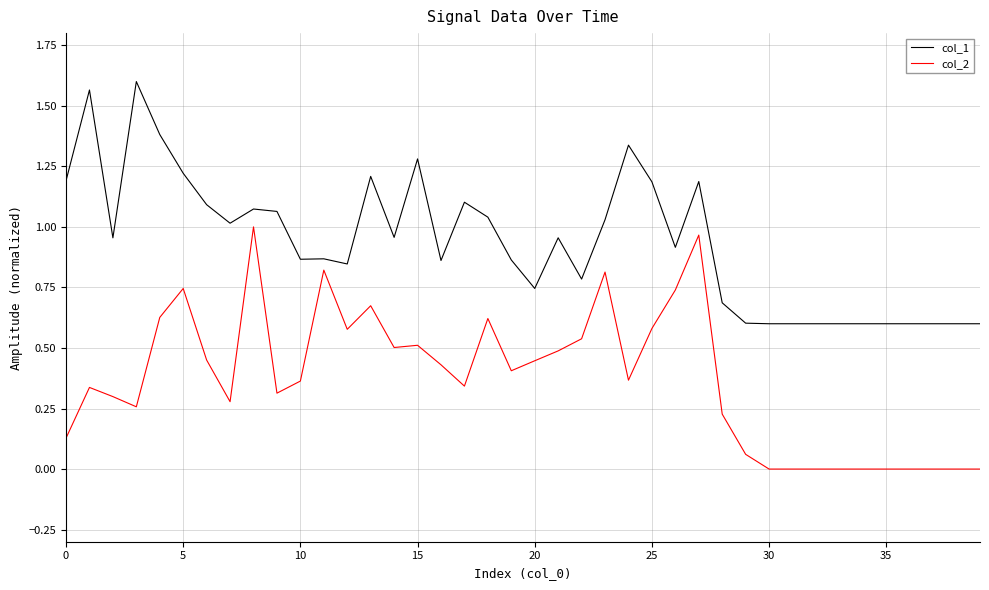

Which series has the largest total across all categories?

col_1